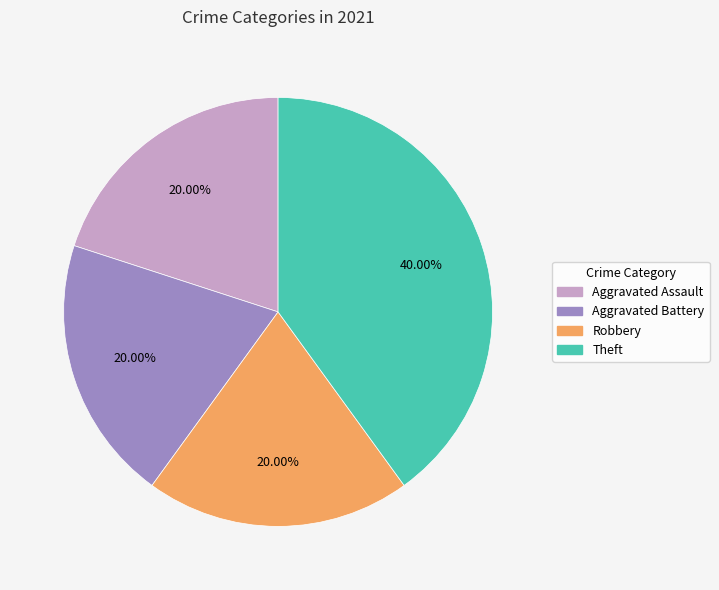

To the nearest percent, what is the difference between the Robbery and Theft slice percentages?

20%